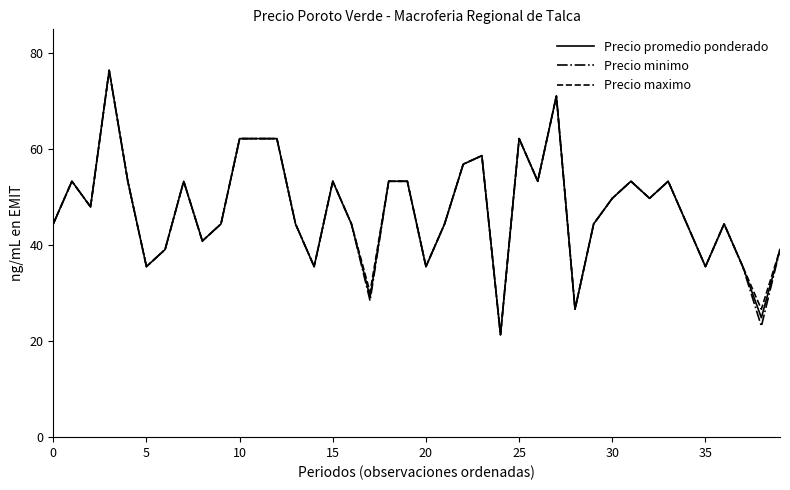

List the series in order of their overall mean, lowest first.

Precio minimo, Precio promedio ponderado, Precio maximo